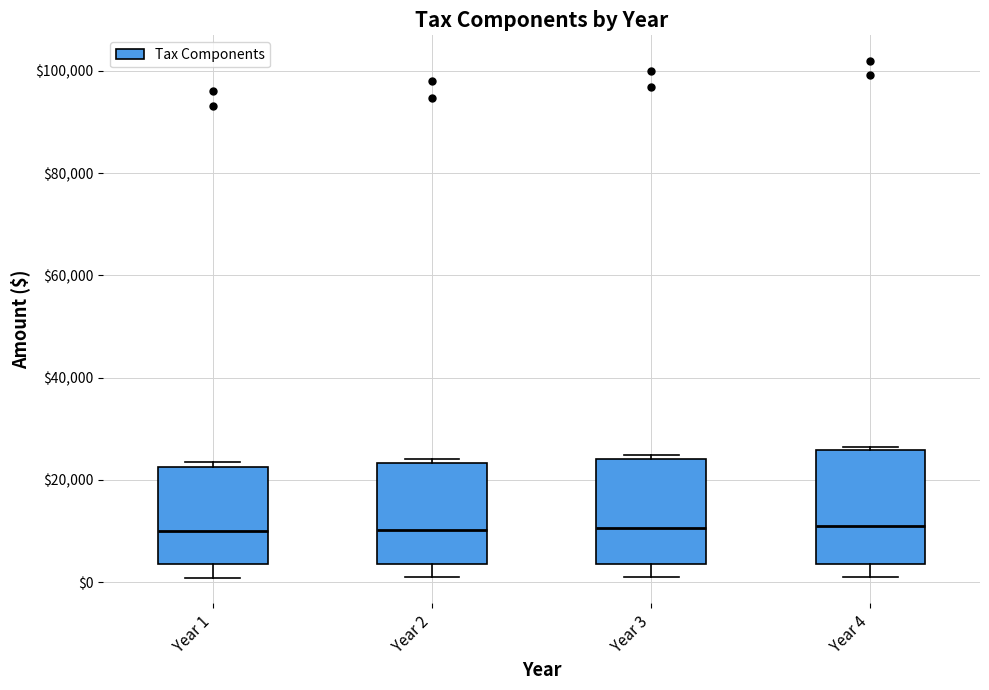

Where does the lower whisker of the box for Year 1 end on the y-axis? The values are not printed on the chart, so give them approximately, as read against the axis.

0